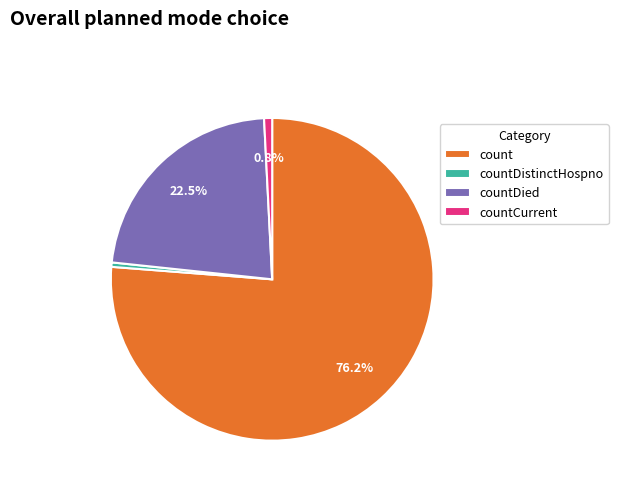

How many segments does this pie chart have?

4